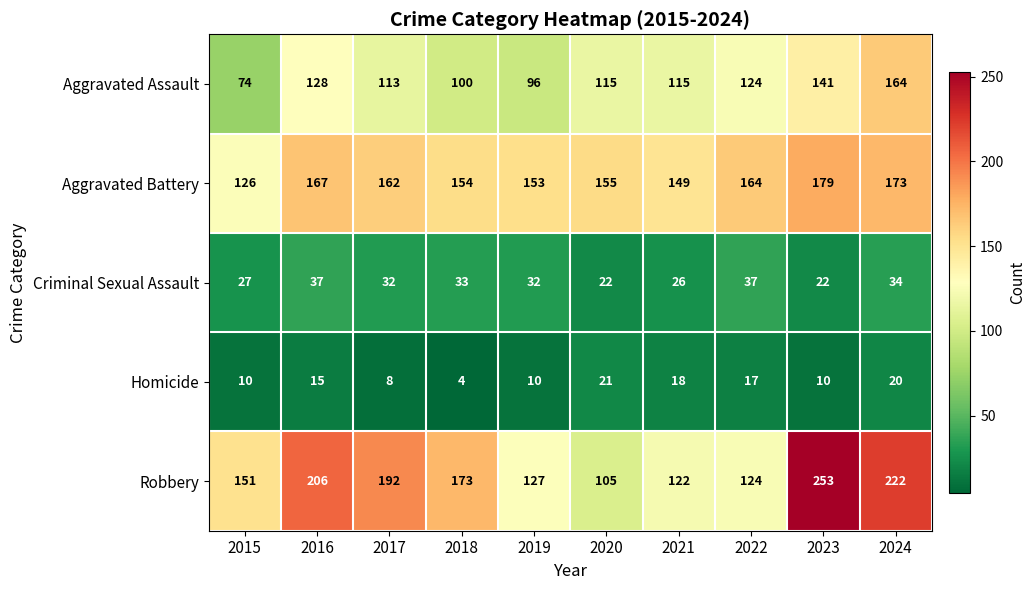

Is it true that Robbery equals 175 at 2021?

False